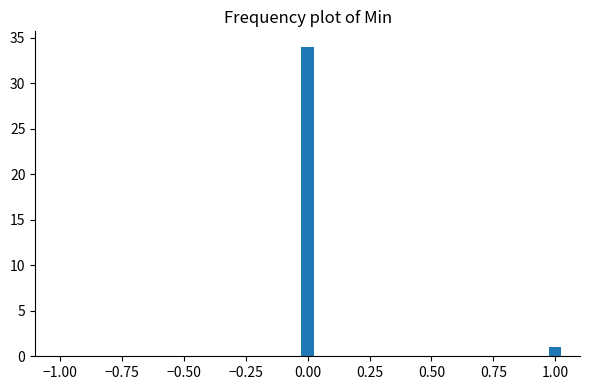

Reading left to right, list all the values displayed in this chart.

34	1